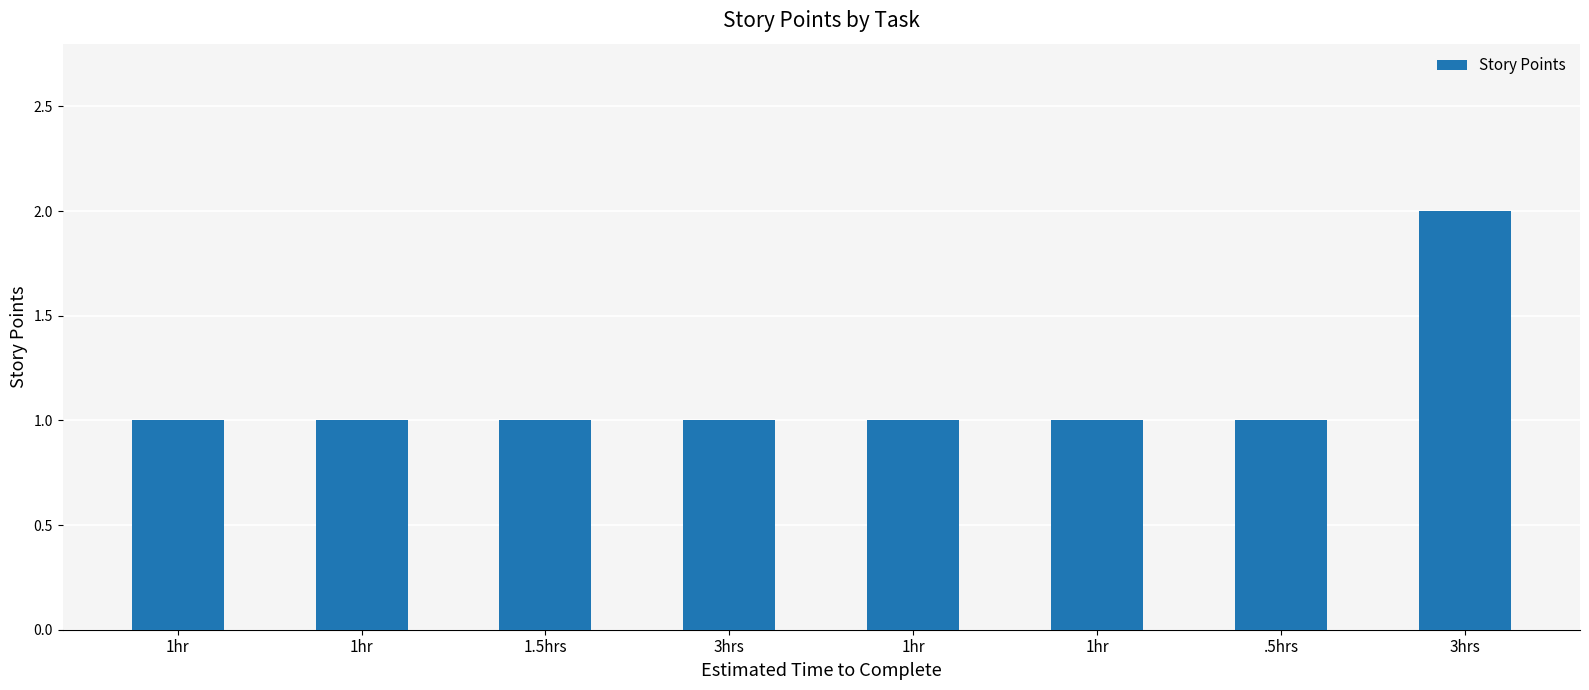

Rank the categories by value from highest to lowest.

3hrs, 1hr, 1hr, 1.5hrs, 3hrs, 1hr, 1hr, .5hrs